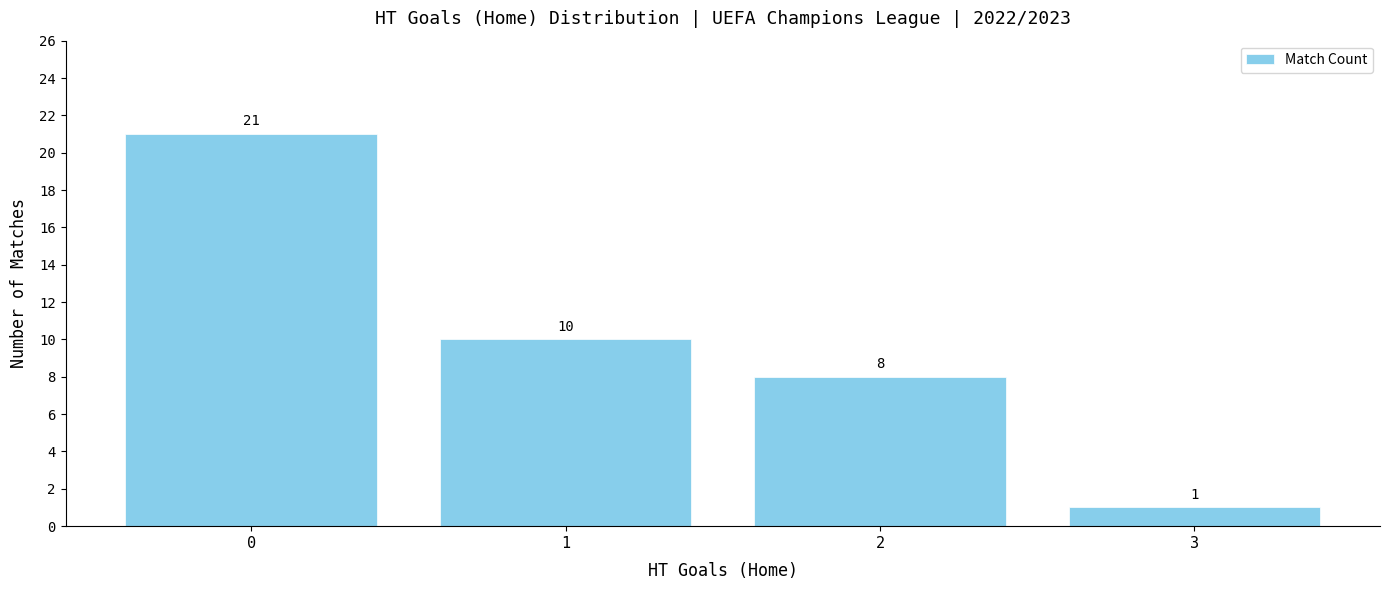

What is the difference between the values at 3 and 1?

9